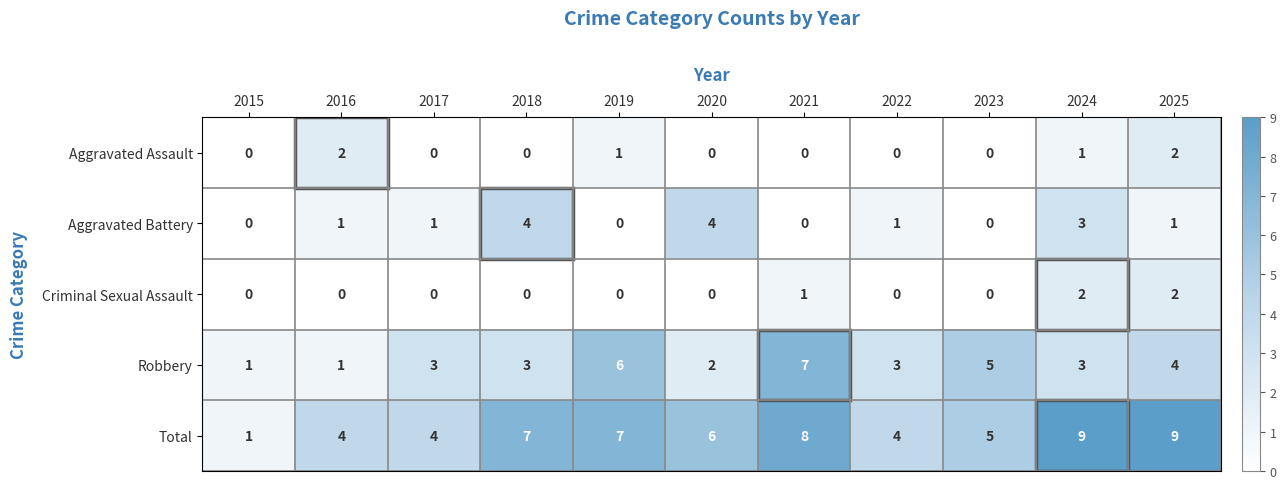

True or false: Robbery has a value of 3 at 2024.

True